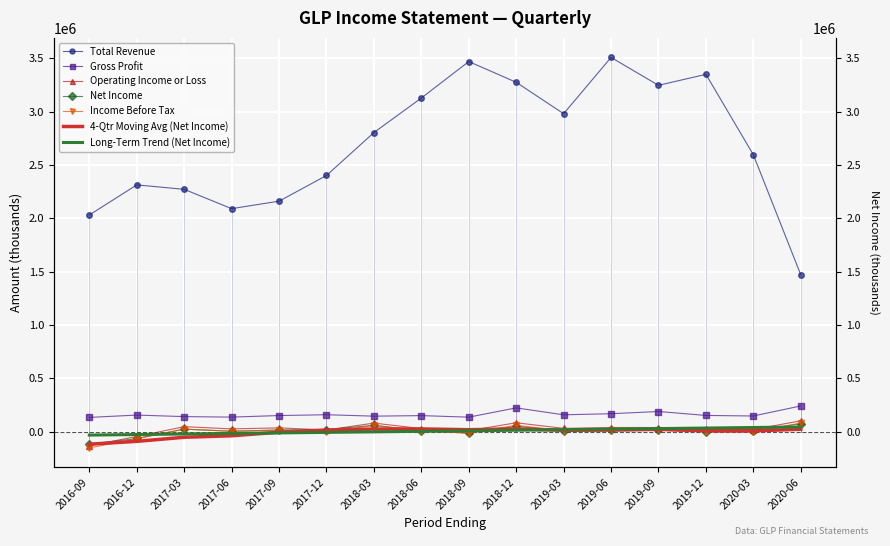

Read the Gross Profit value at 2017-03.

140000